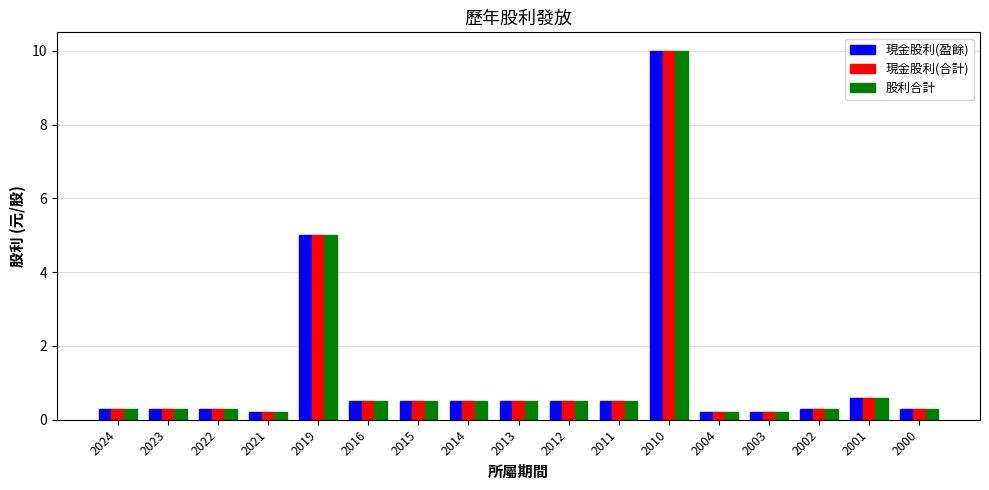

What is the sum of all 現金股利(合計) values?

20.7